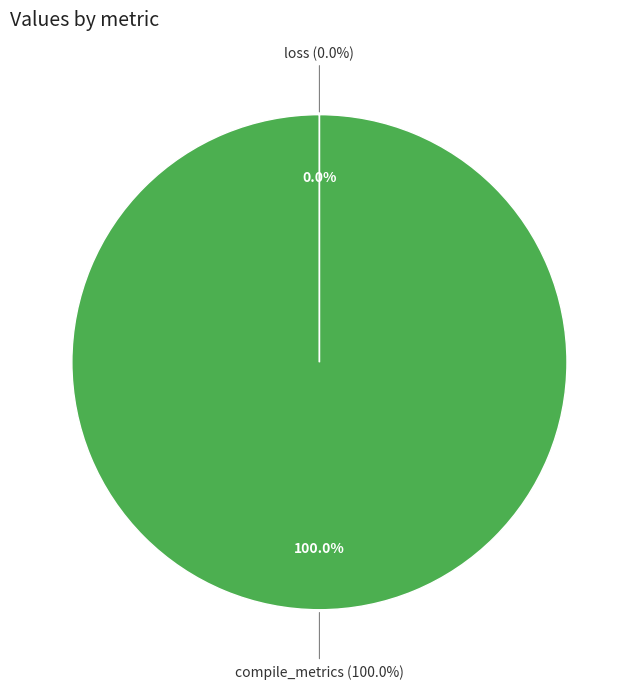

What is the smallest slice in the pie chart?

loss